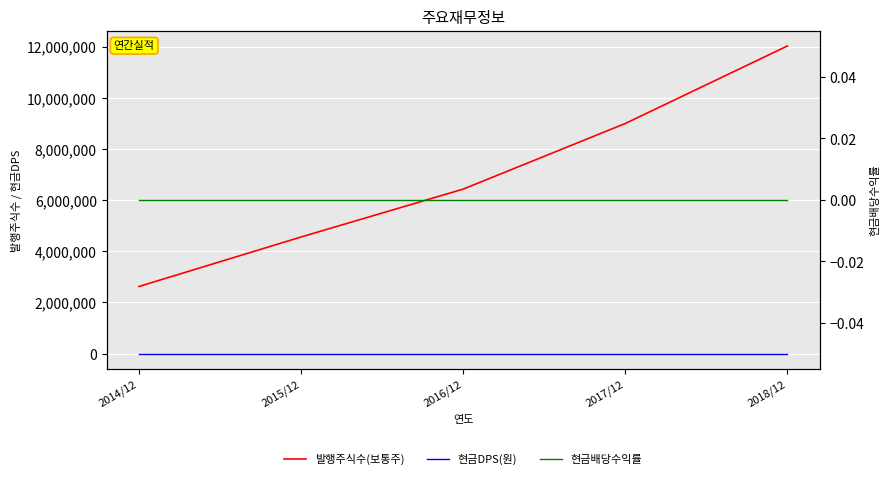

Reading left to right, transcribe all the data shown in this chart.

발행주식수(보통주): 2014/12=2622500	2015/12=4556751	2016/12=6427586	2017/12=8991545	2018/12=12020900
현금DPS(원): 2014/12=0	2015/12=0	2016/12=0	2017/12=0	2018/12=0
현금배당수익률: 2014/12=0	2015/12=0	2016/12=0	2017/12=0	2018/12=0